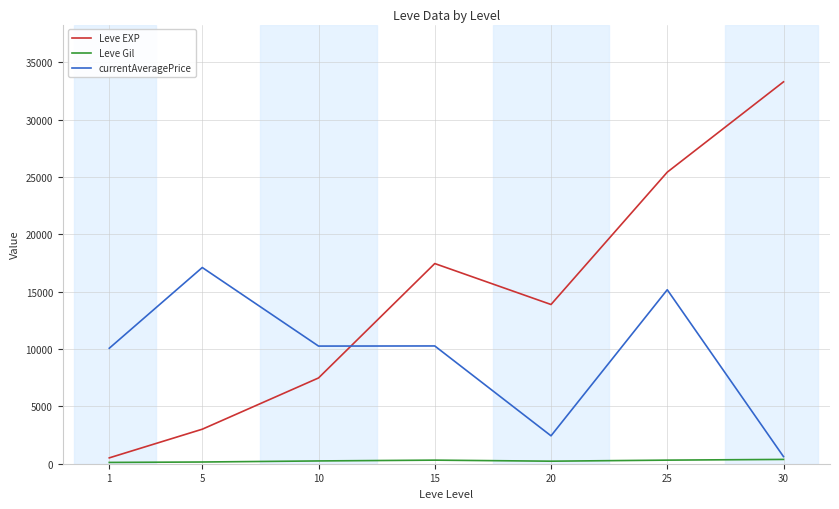

What is the sum of the currentAveragePrice values at 30 and 10?

10872.1